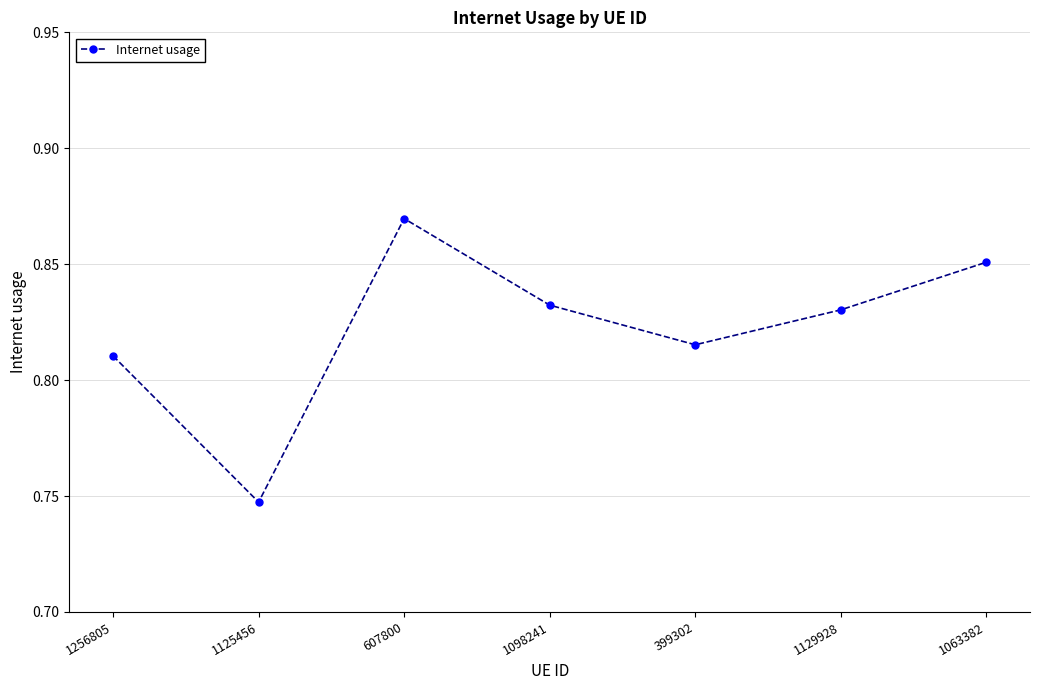

List the labels in order of value, largest first.

607800, 1063382, 1098241, 1129928, 399302, 1256805, 1125456